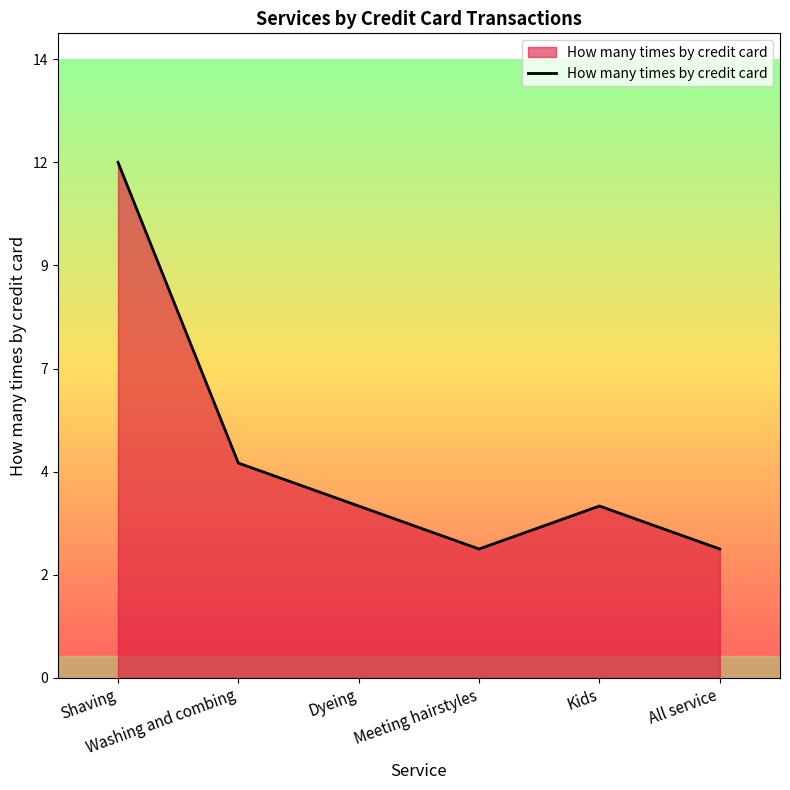

Where does the data first go above 4?

Shaving